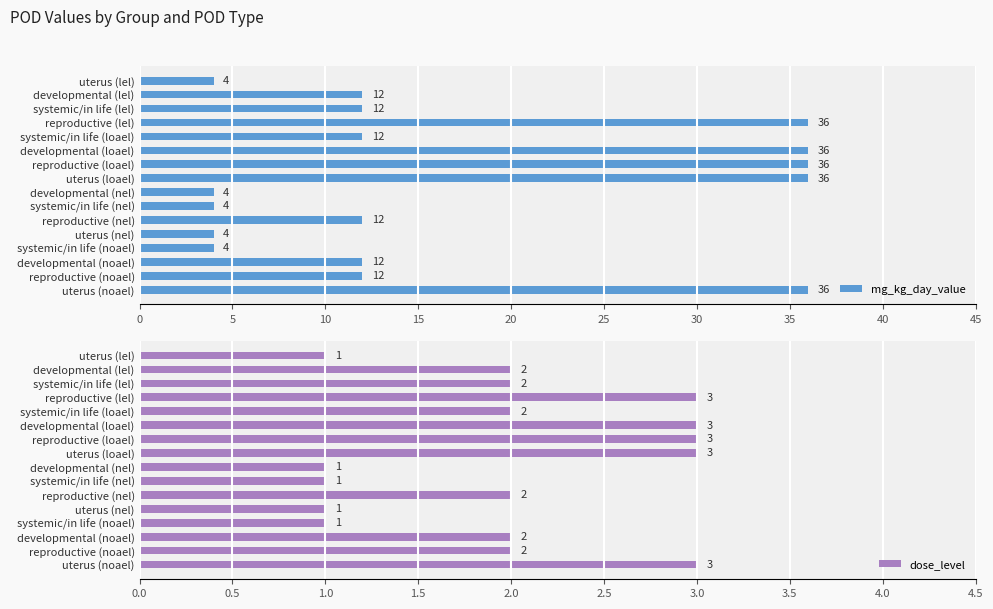

Reading left to right, what are all the values shown in this chart?

mg_kg_day_value: 4	12	12	36	12	36	36	36	4	4	12	4	4	12	12	36
dose_level: 1	2	2	3	2	3	3	3	1	1	2	1	1	2	2	3